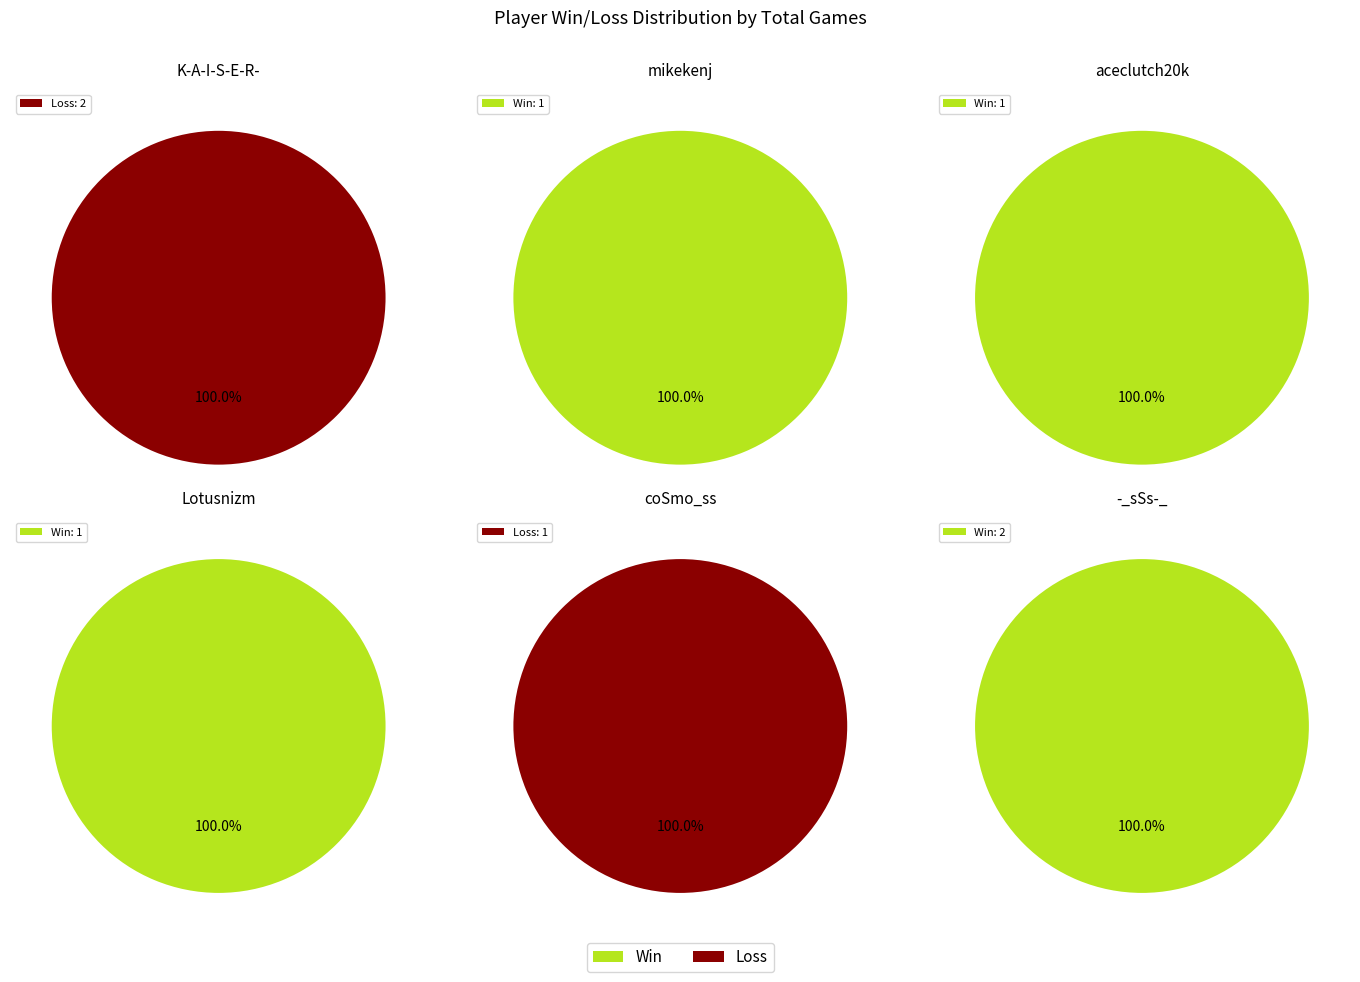

Which series has the widest spread of values?

Win